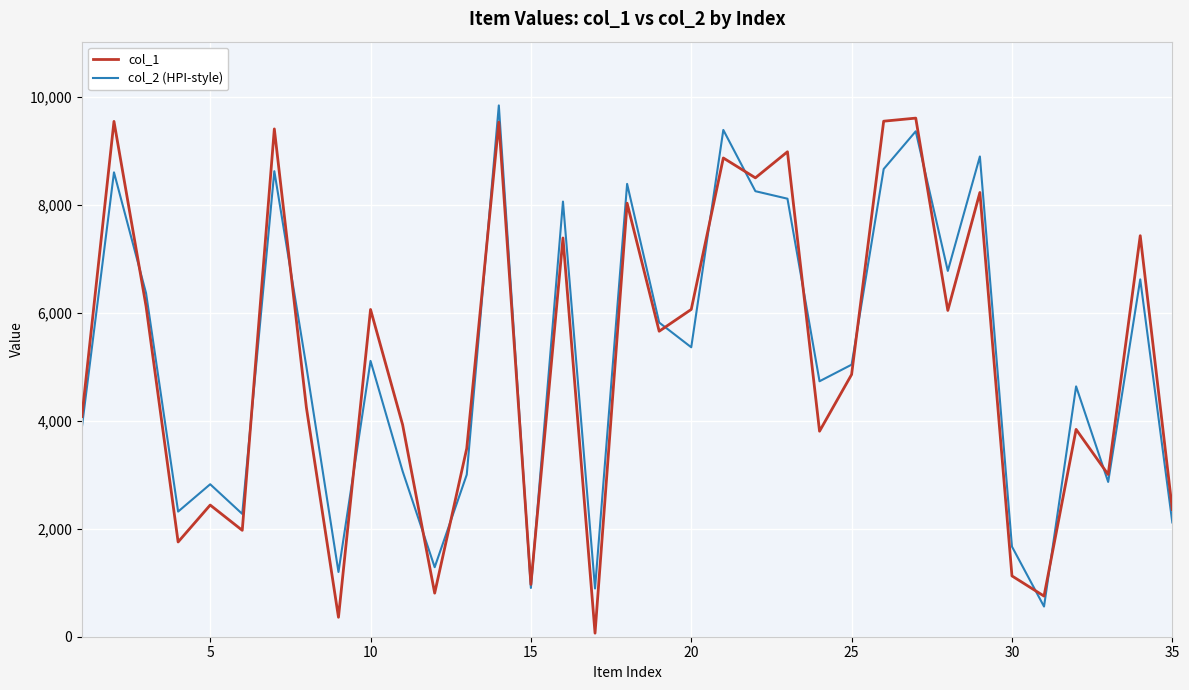

Rank the series by their average value, from lowest to highest.

col_1, col_2 (HPI-style)